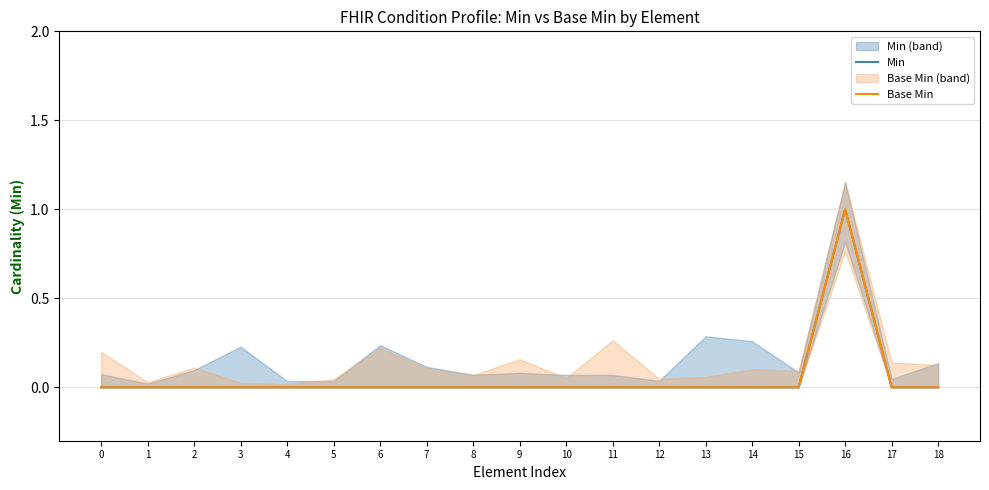

Reading left to right, list all the values displayed in this chart.

Min: 0	0	0	0	0	0	0	0	0	0	0	0	0	0	0	0	1	0	0
Base Min: 0	0	0	0	0	0	0	0	0	0	0	0	0	0	0	0	1	0	0